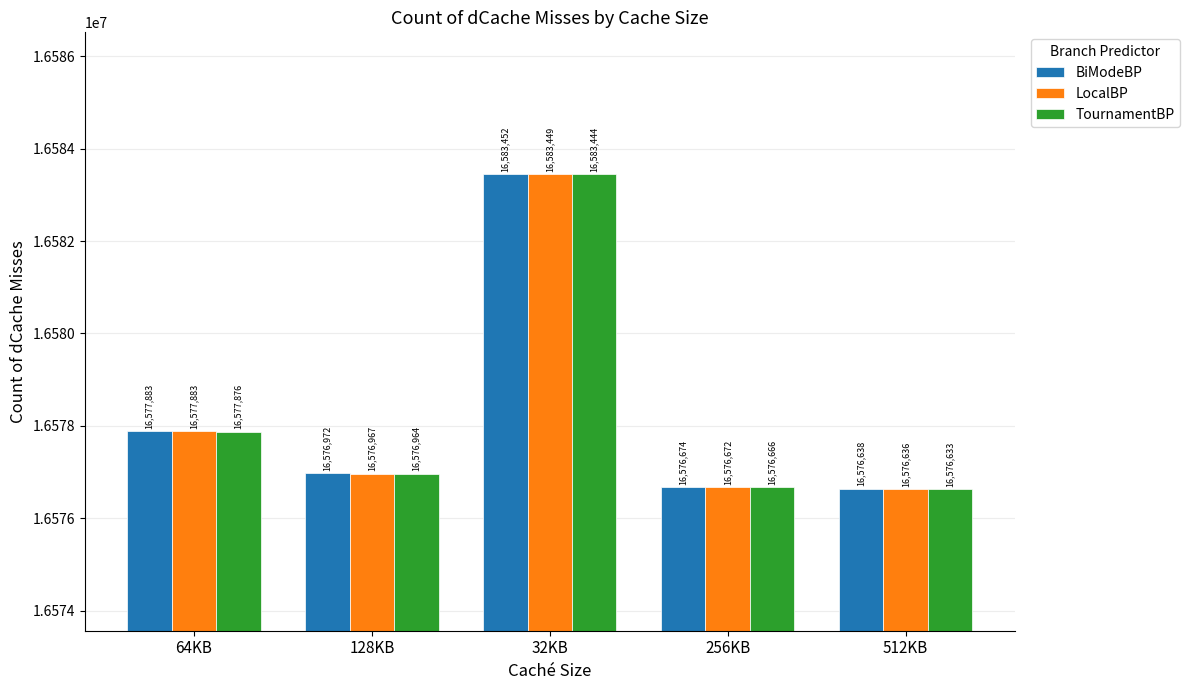

How many series are shown in this chart?

3